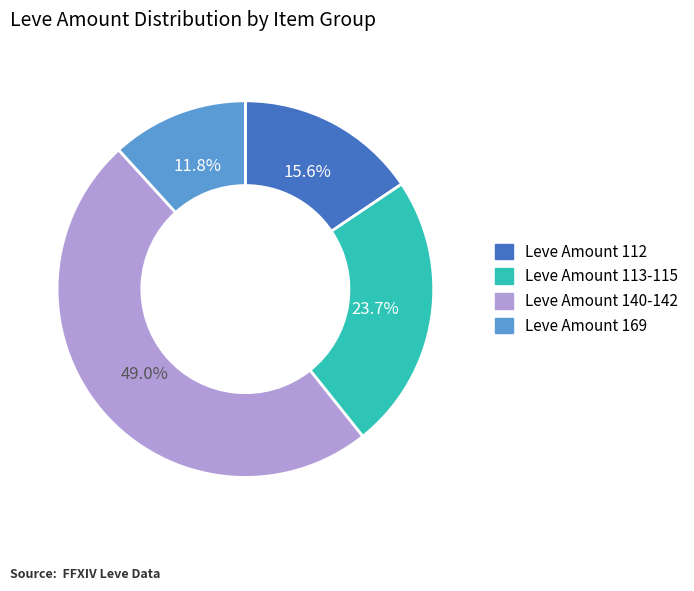

To the nearest percent, what is the average slice percentage?

25%